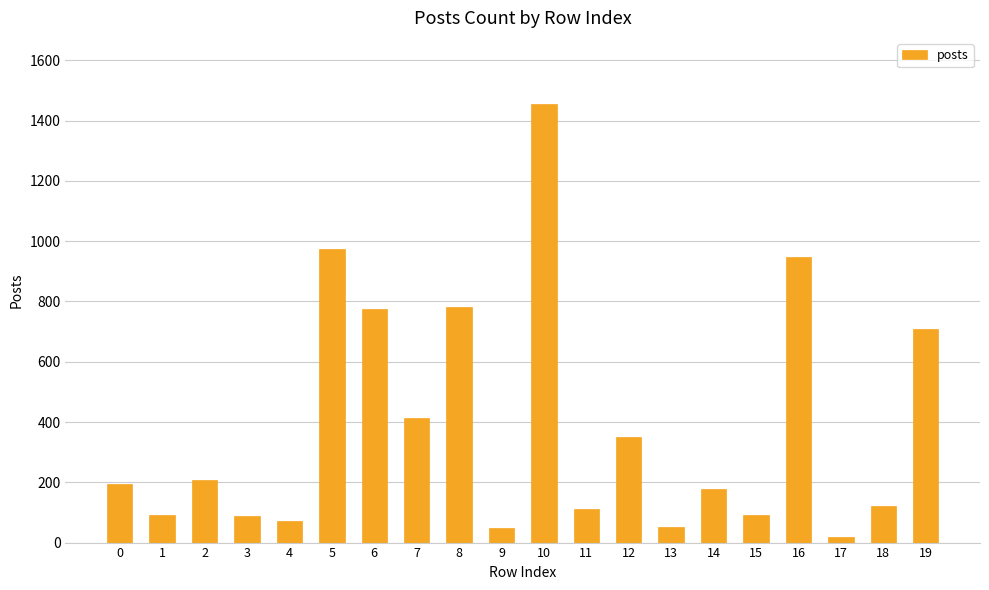

What is the maximum value shown in the chart?

1456